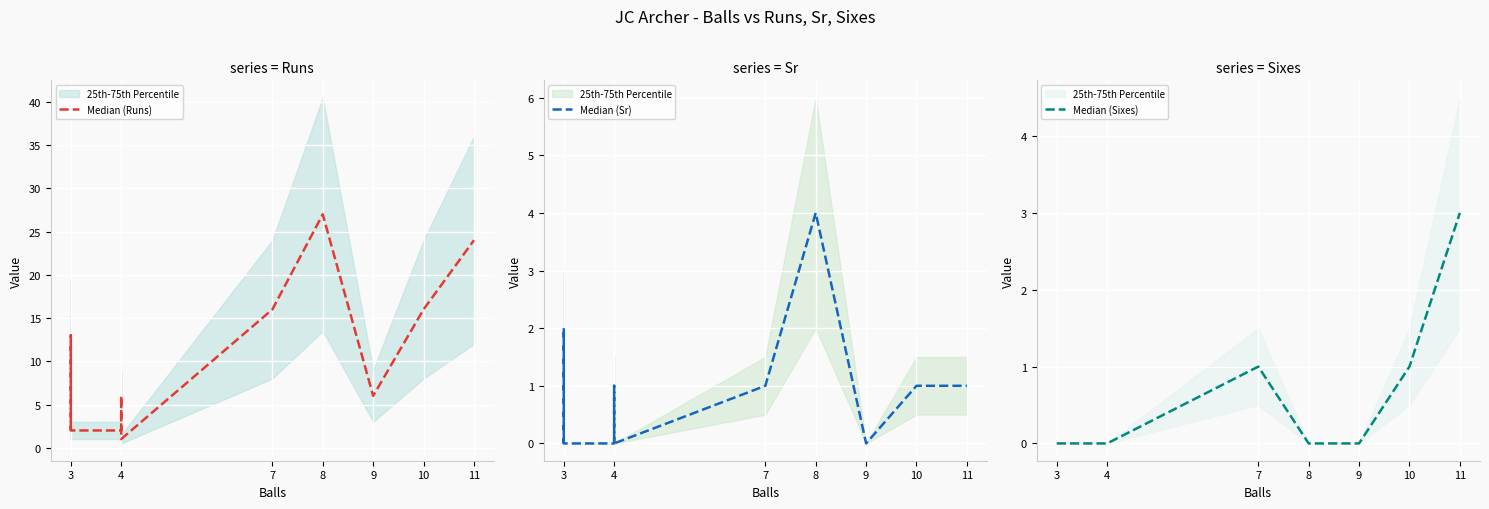

The Median (Sr) series shows -3 at 4. True or false?

False